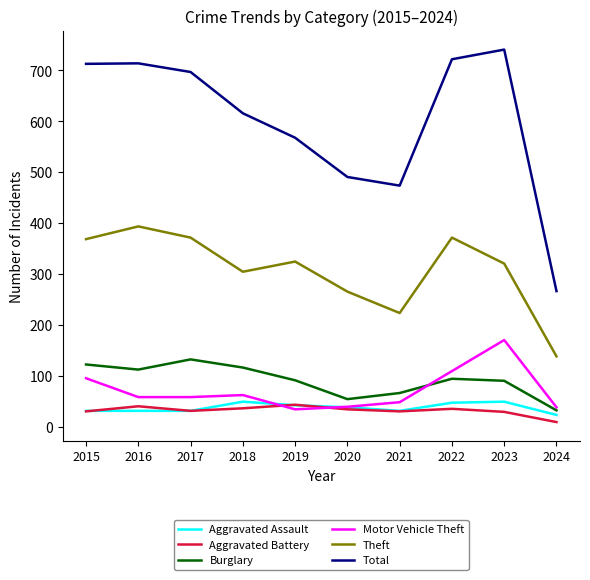

Which series has the largest range (max minus min)?

Total